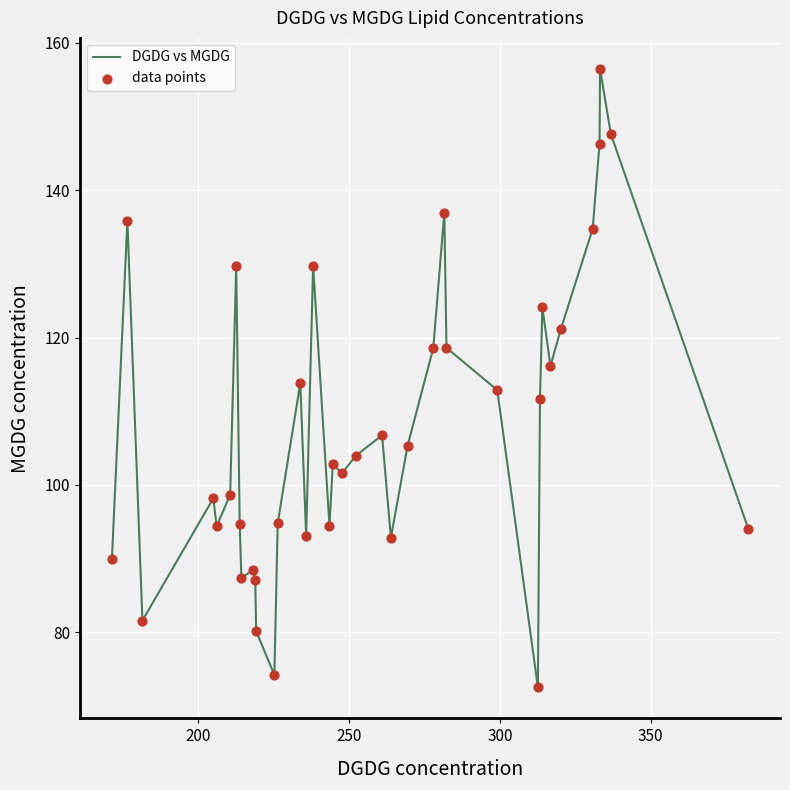

What is the smallest value displayed?

72.5